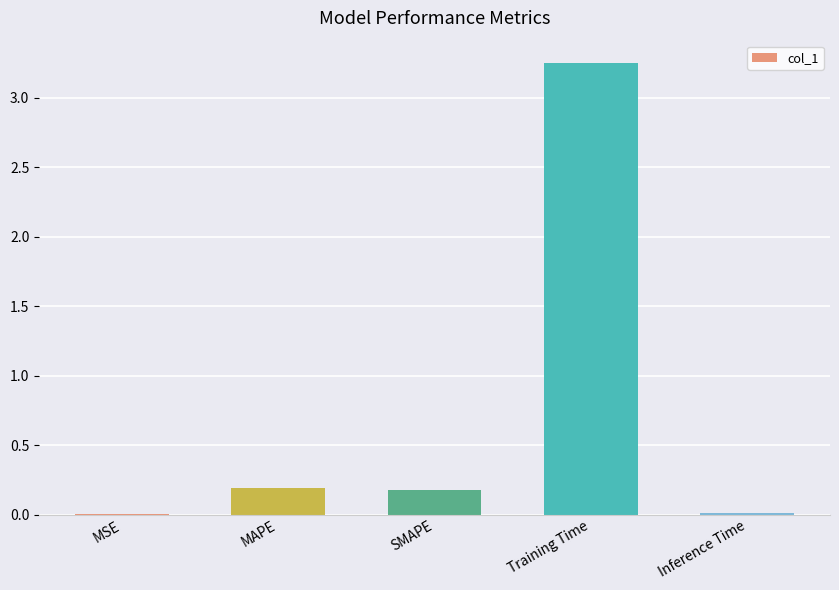

How many series are shown in this chart?

1